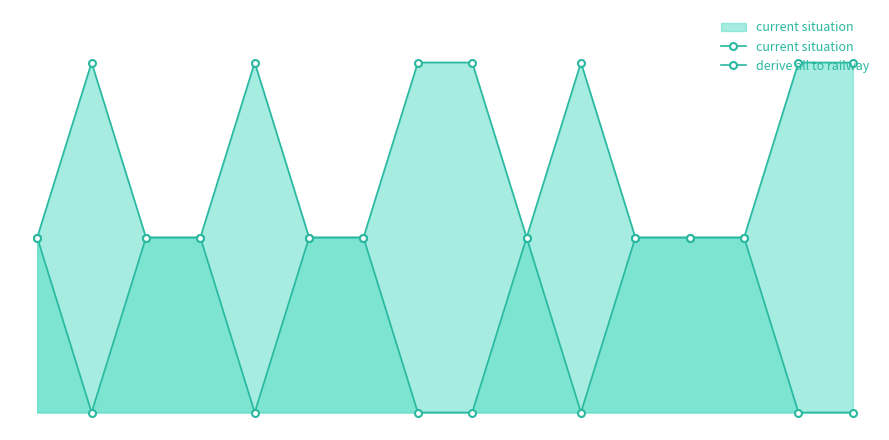

How many categories are shown in the chart?

16